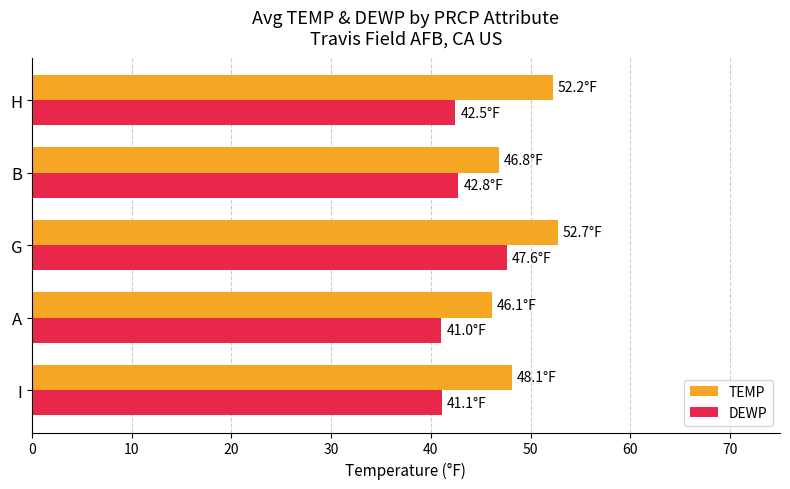

The DEWP series shows 21.1 at I. True or false?

False